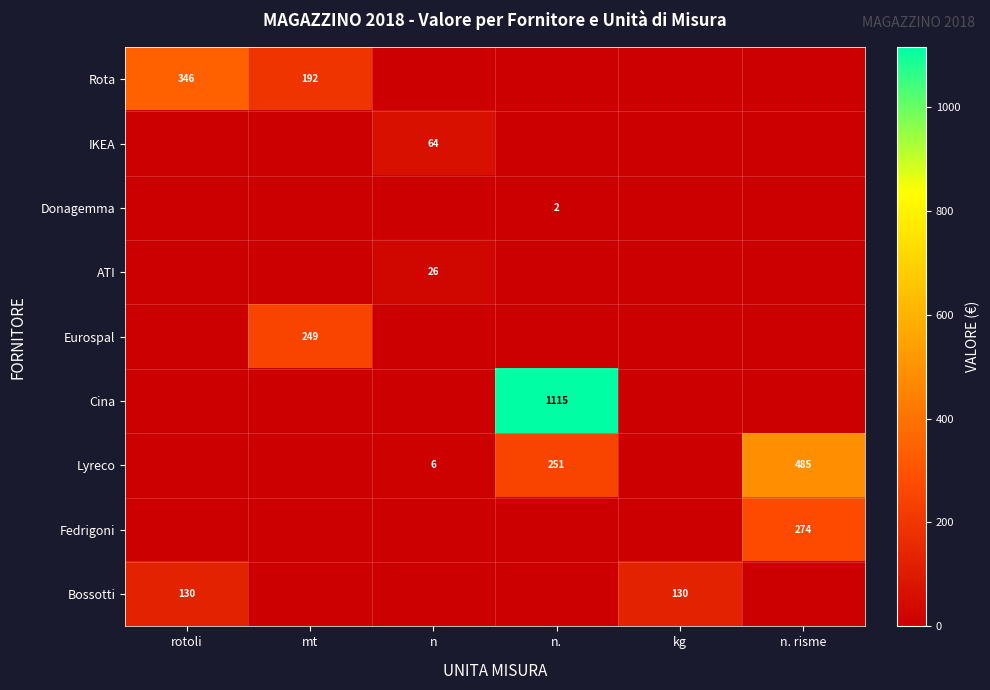

True or false: Lyreco has a value of 235 at n. risme.

False